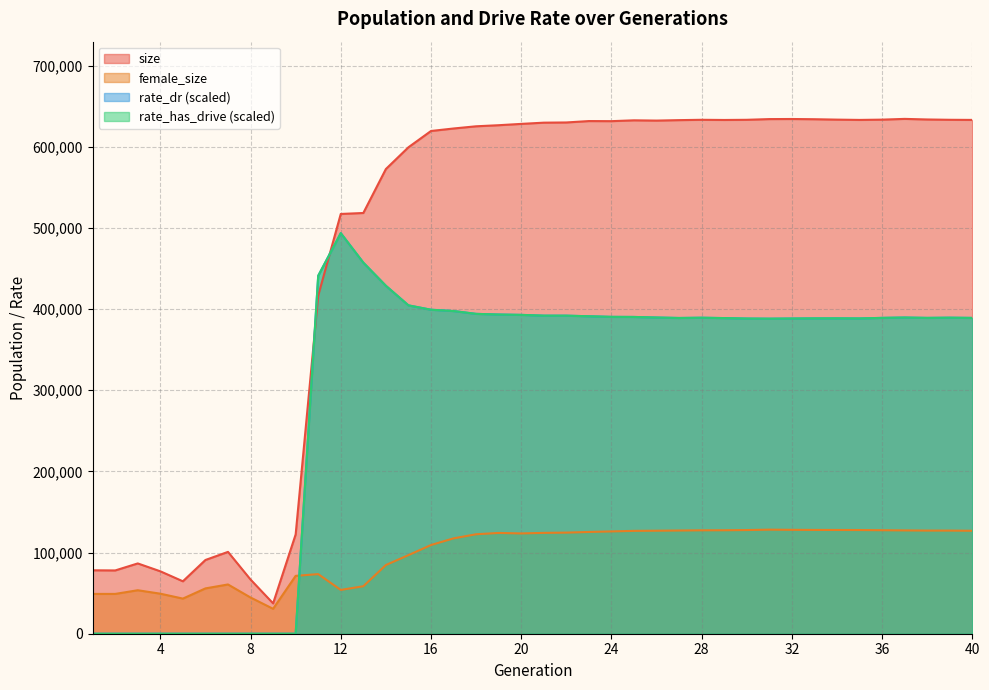

Which series has the largest total across all categories?

size